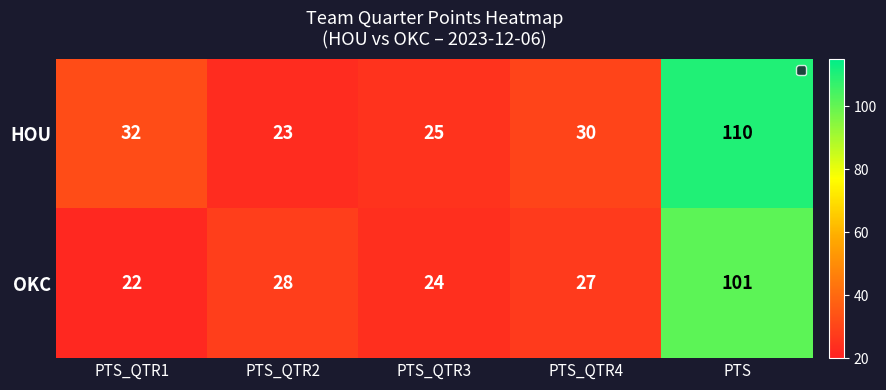

List the series in order of their peak value, highest first.

HOU, OKC